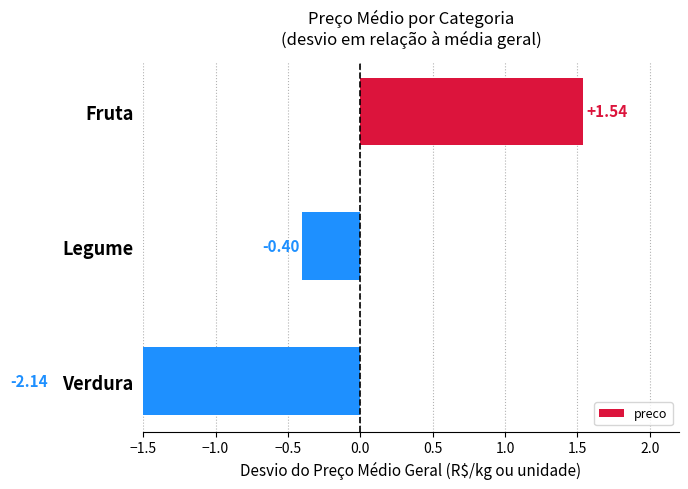

Count the number of data series in this chart.

1